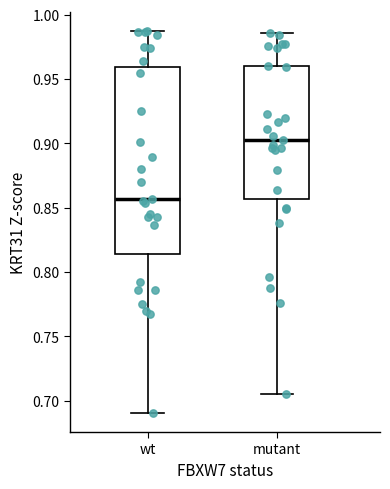

Which box is the tallest, from its lower edge to its upper edge?

wt